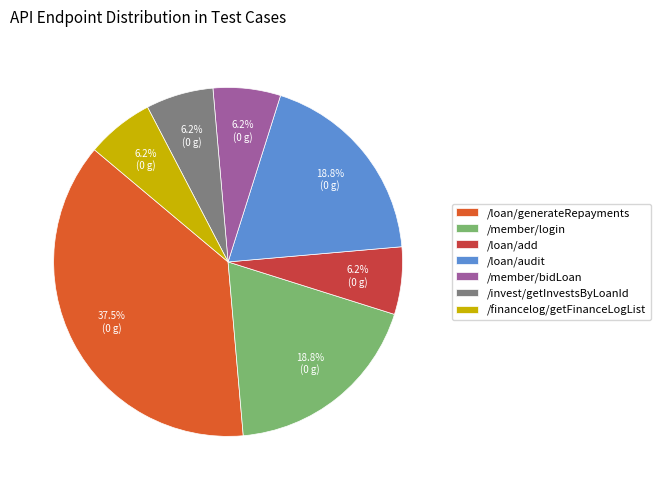

Is the sum of /loan/add and /member/bidLoan greater than half?

No